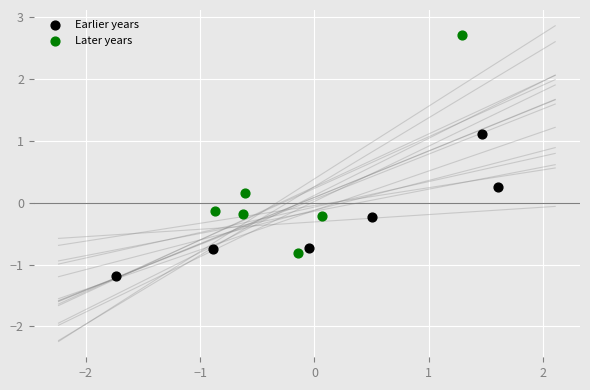

Which series has the widest spread of Y values?

Later years